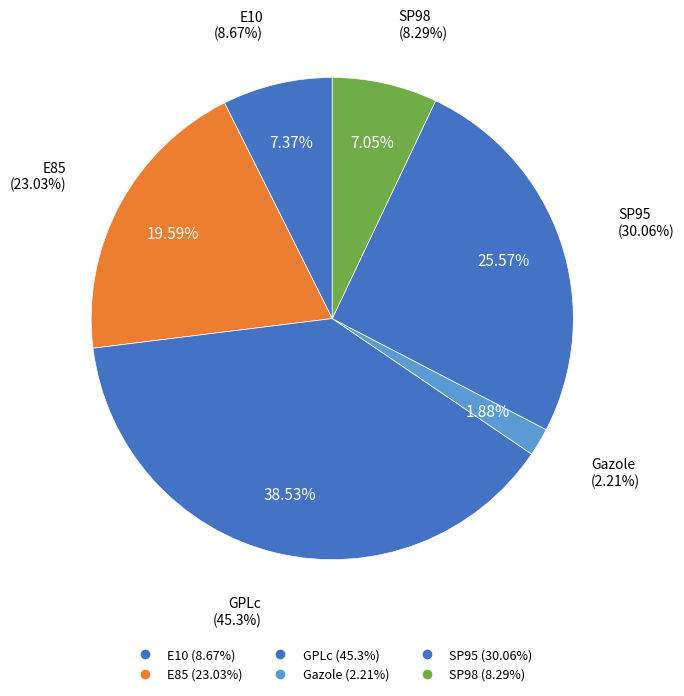

Rank the categories by value from lowest to highest.

Gazole, SP98, E10, E85, SP95, GPLc